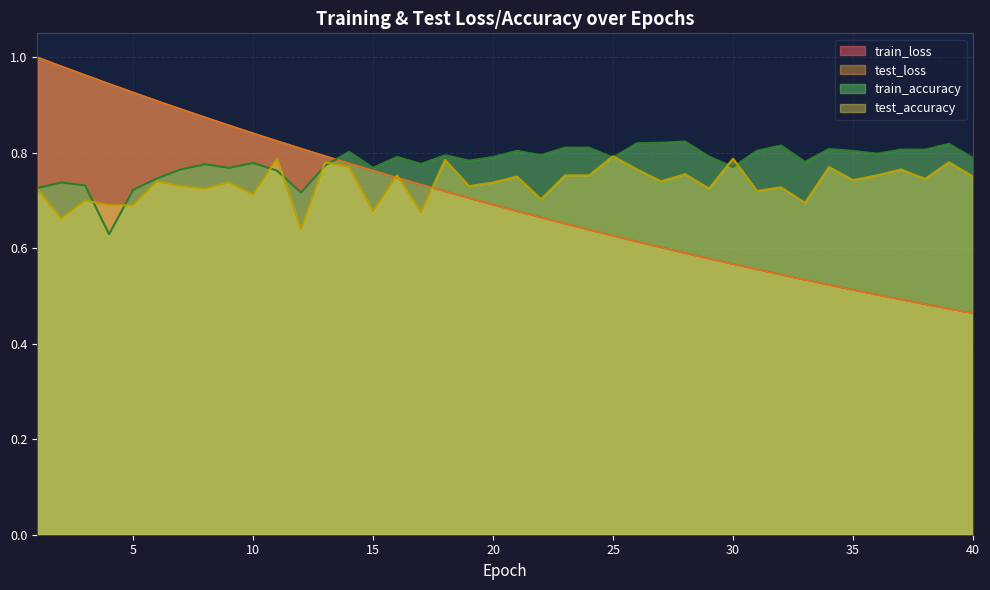

Is the value of test_loss at 34 greater than the value of train_loss at 12?

No